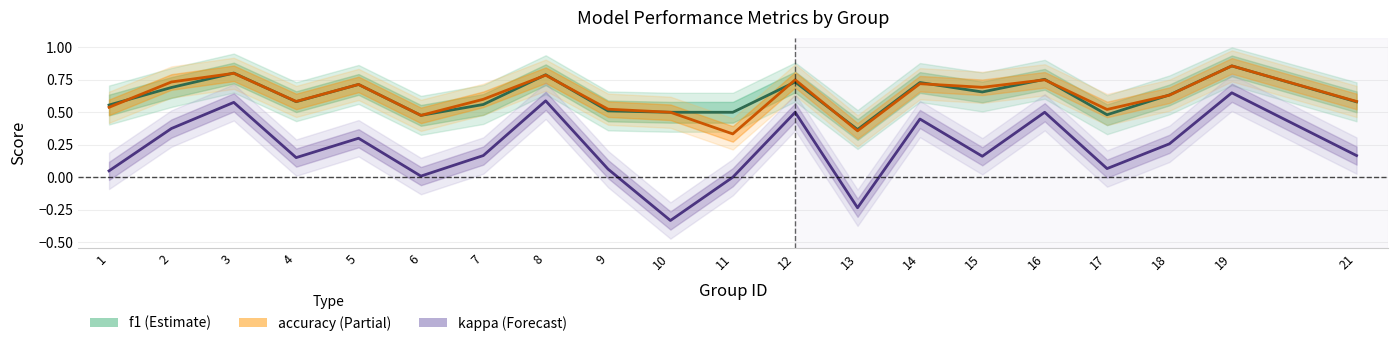

Rank the series at 17 from highest to lowest value.

accuracy, f1, kappa